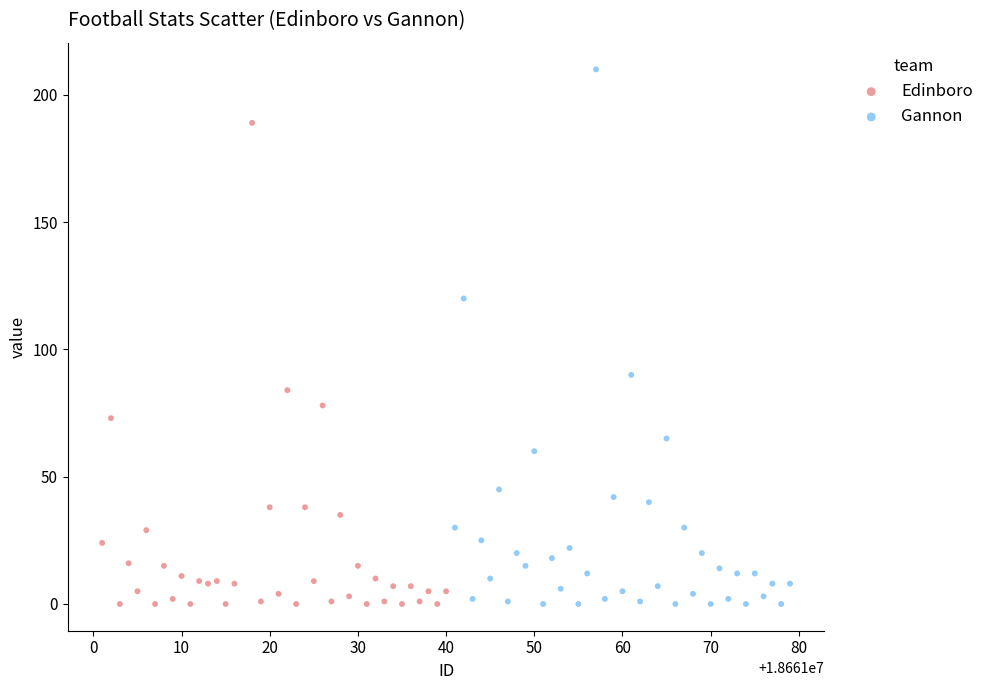

Which series has the largest Y range (max minus min)?

Gannon